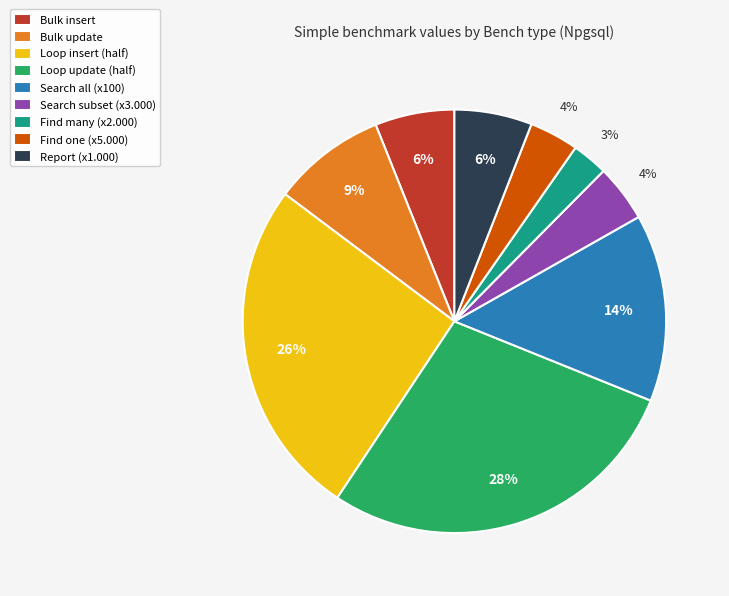

What percentage is the Bulk update slice, to the nearest percent?

9%